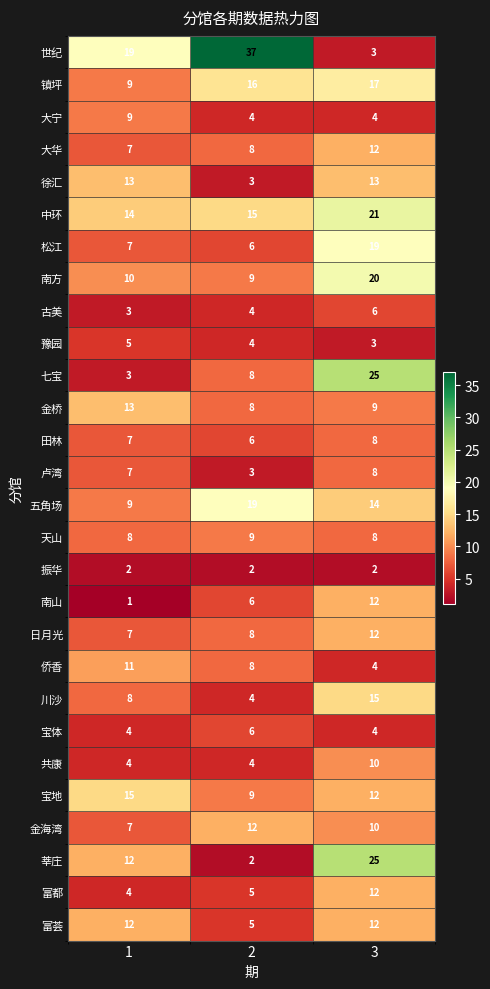

True or false: 徐汇 has a value of 23 at 1.

False